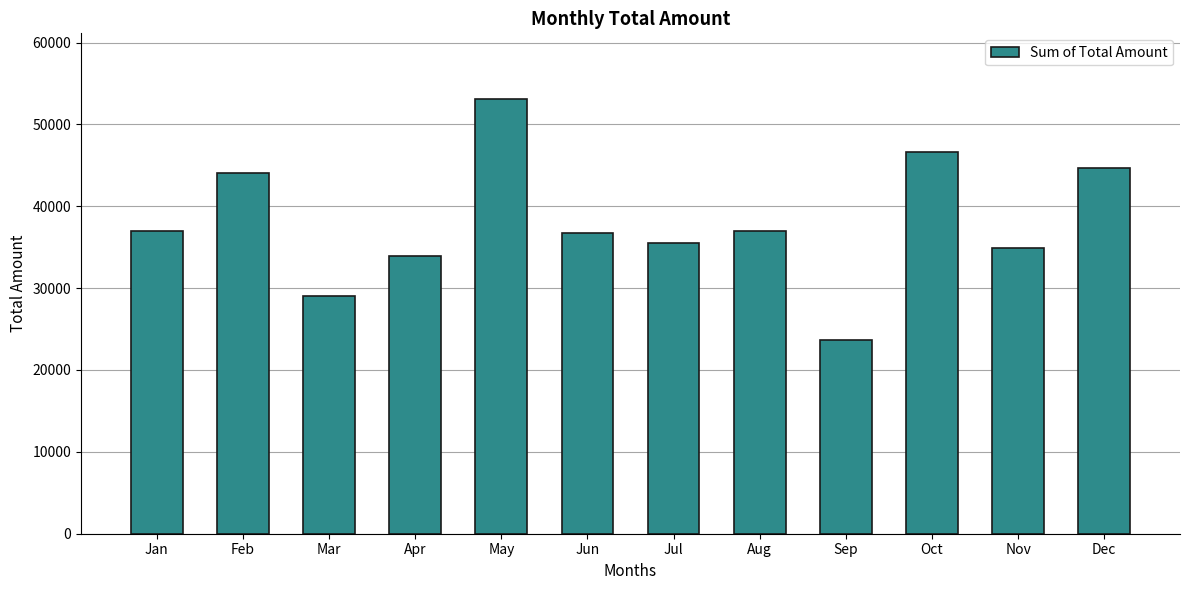

What is the value of the 8th bar from the left?

36960